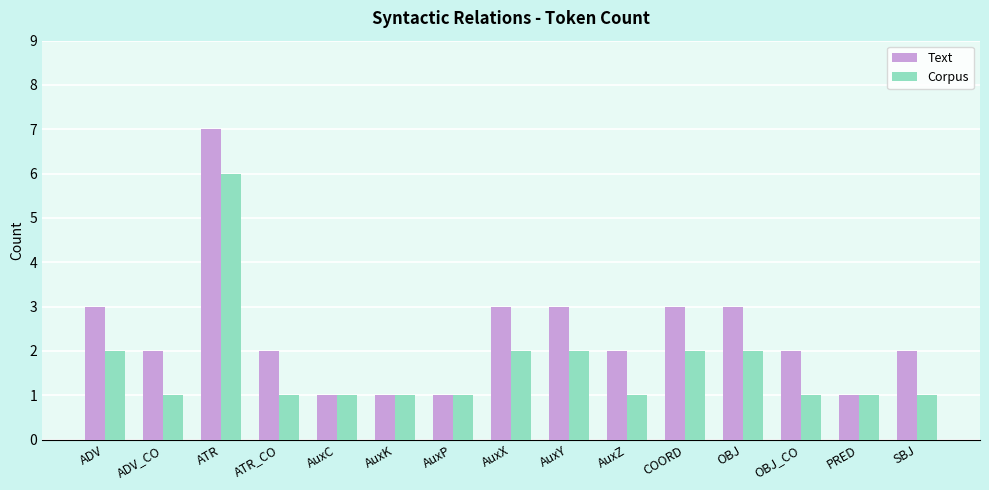

What value does the Text series have at OBJ?

3